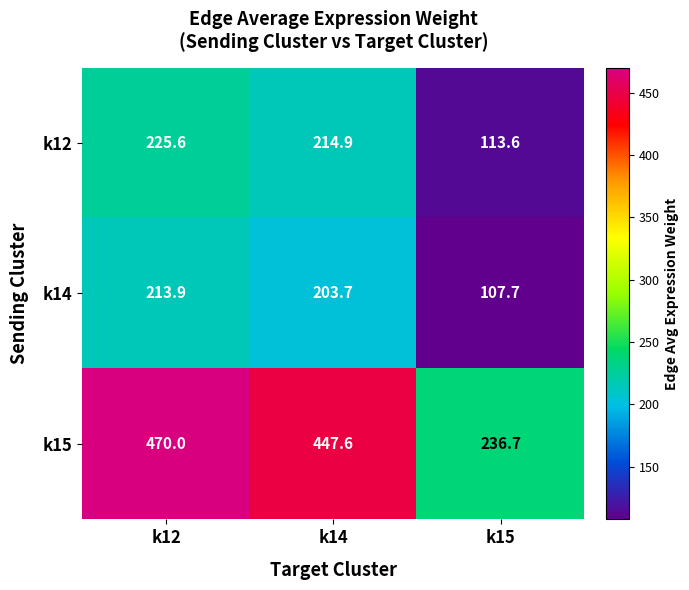

The value of k15 at k12 is 470.0. True or false?

True